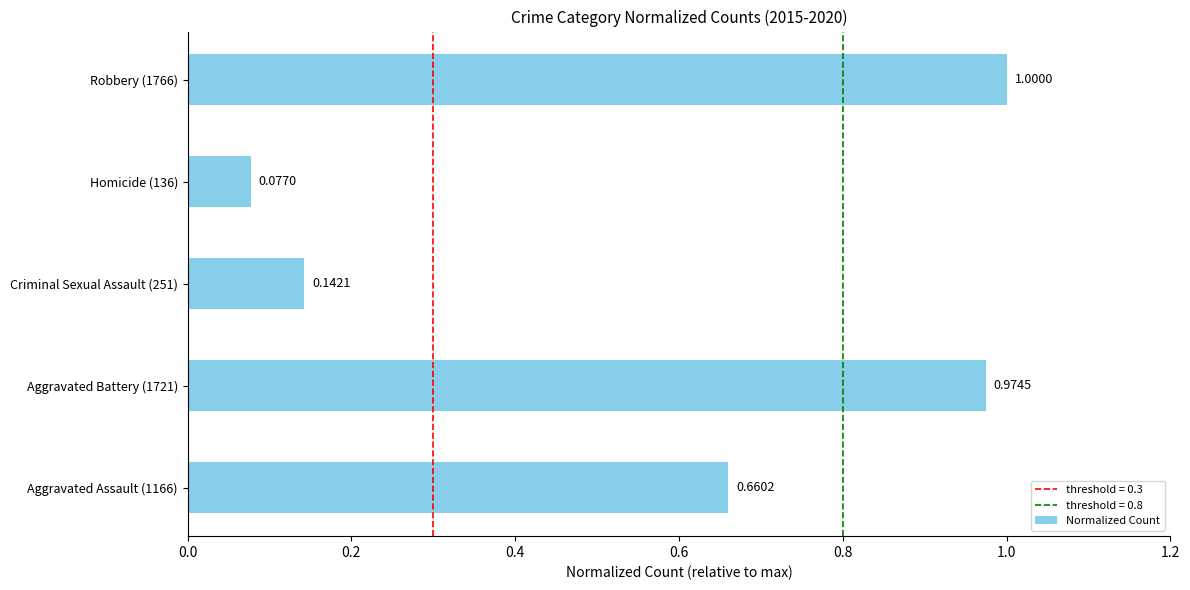

List the labels in order of value, largest first.

Robbery (1766), Aggravated Battery (1721), Aggravated Assault (1166), Criminal Sexual Assault (251), Homicide (136)